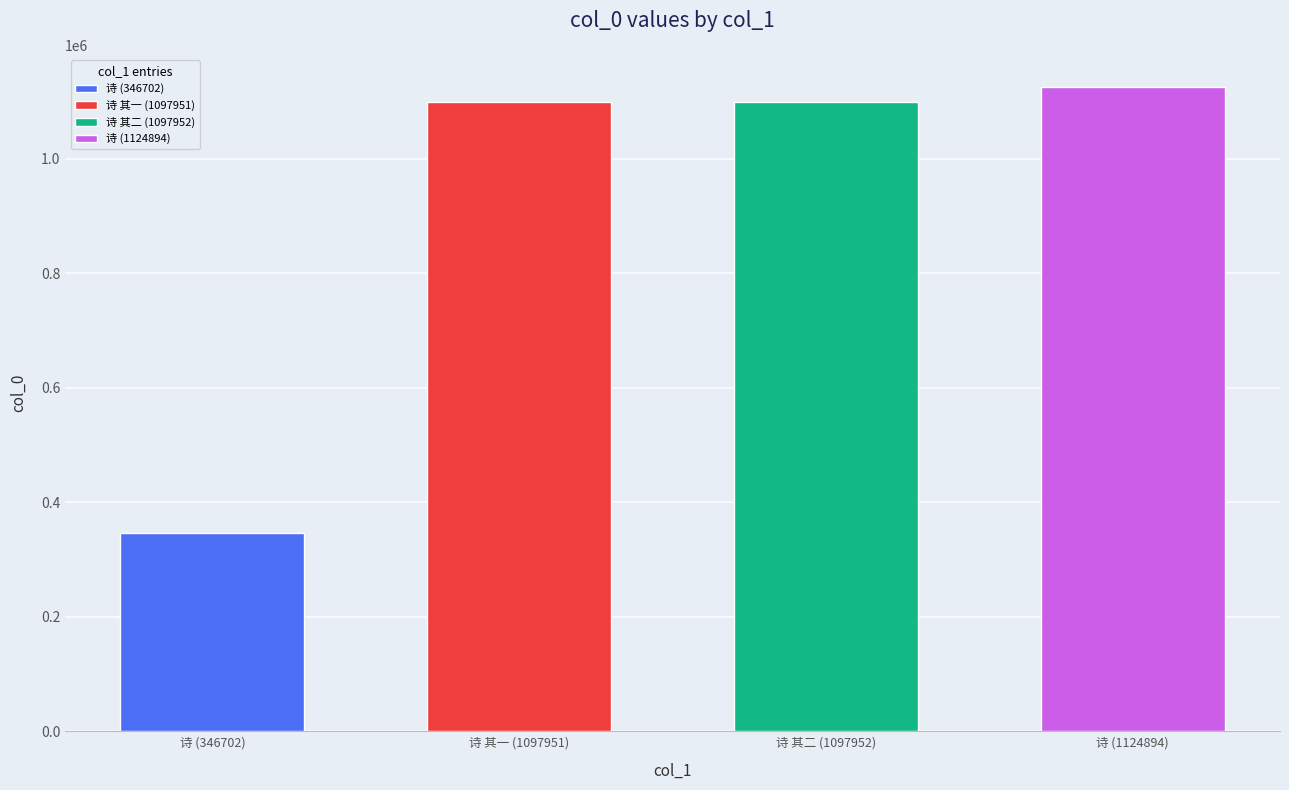

List the labels in order of value, largest first.

杜子野寄云山兰石四画且以近诗来和韵酬之, 杜子野寄云山兰石四画且以近诗来和韵酬之 其二, 杜子野寄云山兰石四画且以近诗来和韵酬之 其一, 杜子野寄云山兰石四画且以近诗来和韵酬之